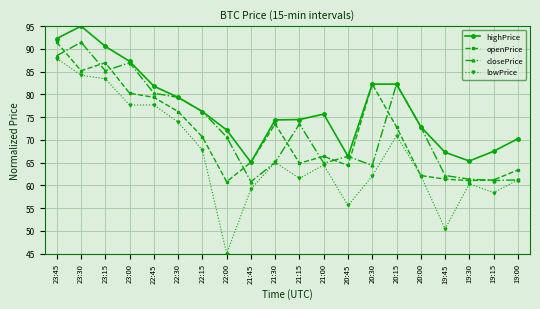

Read the highPrice value at 23:00.

87.3